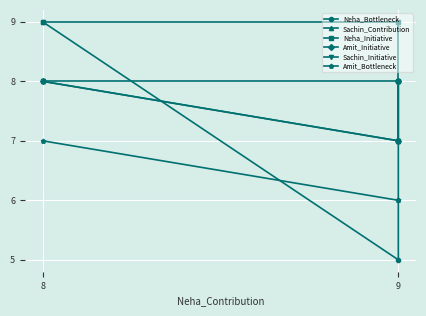

Rank the series at 8 from highest to lowest value.

Neha_Bottleneck, Neha_Initiative, Sachin_Contribution, Amit_Initiative, Sachin_Initiative, Amit_Bottleneck